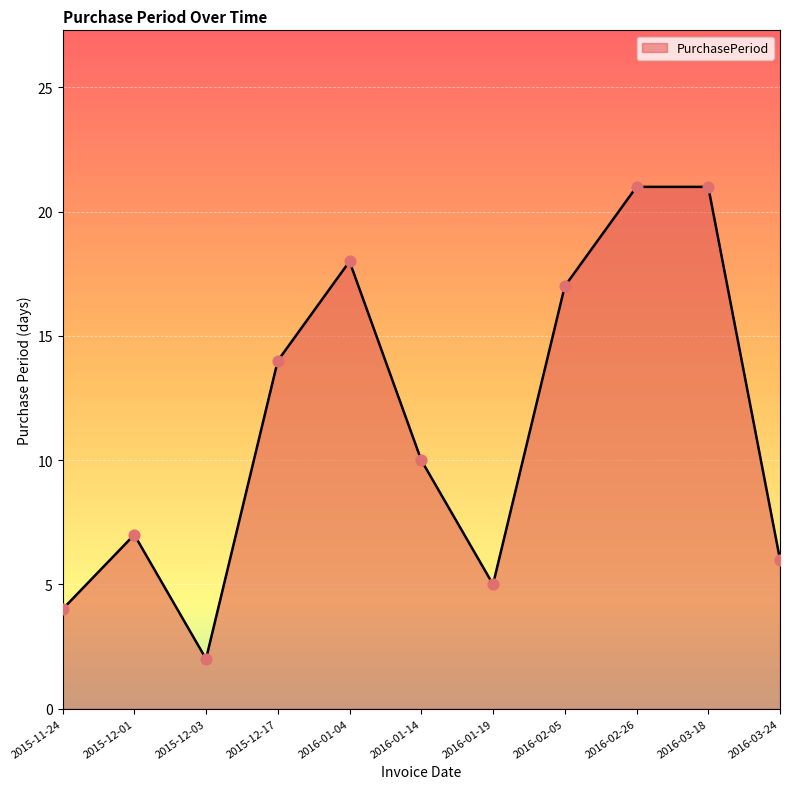

What is the ratio of the value at 2015-12-01 to the value at 2016-01-04?

0.4